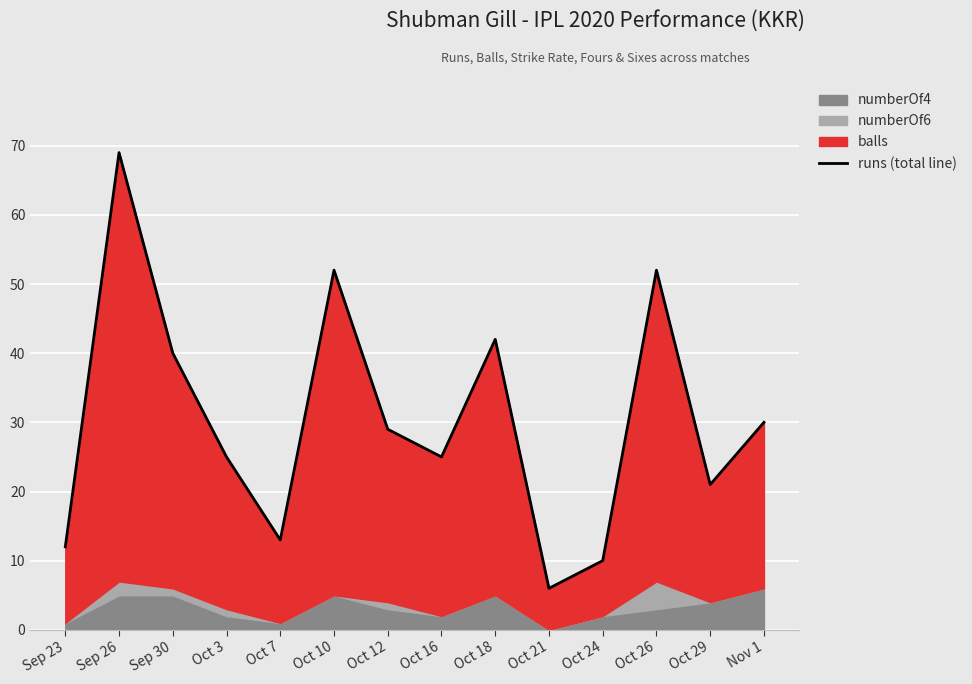

Count the number of values greater than 29.

6